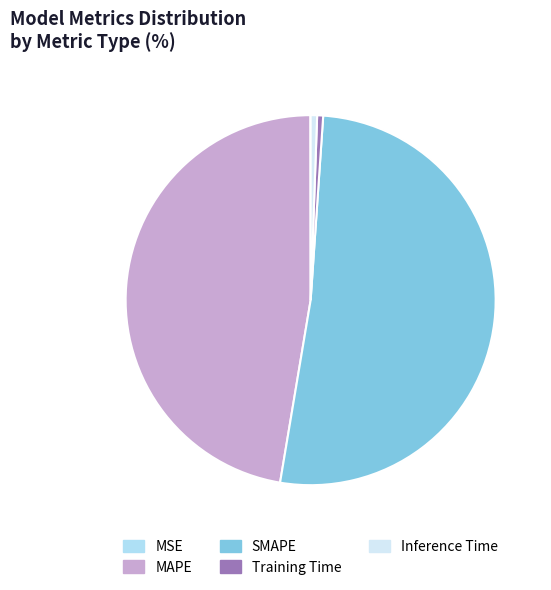

Which category has the biggest portion of the pie?

SMAPE